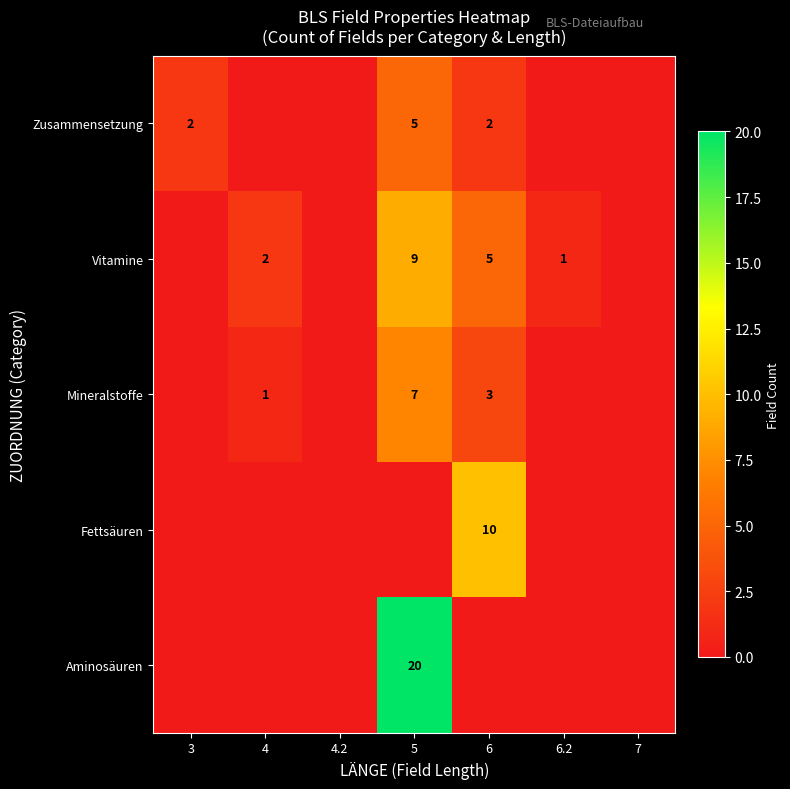

The Zusammensetzung series shows 7 at 5. True or false?

False